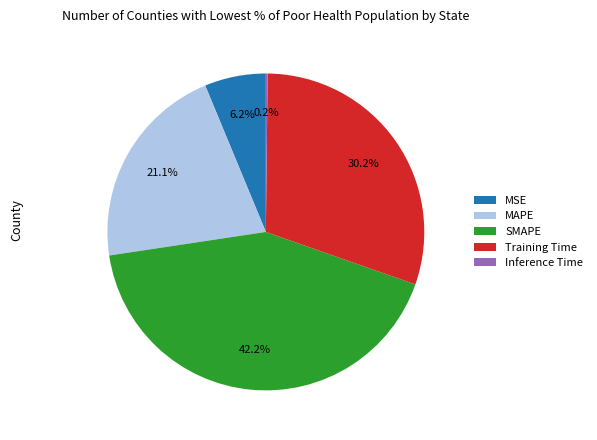

Which category has the biggest portion of the pie?

SMAPE